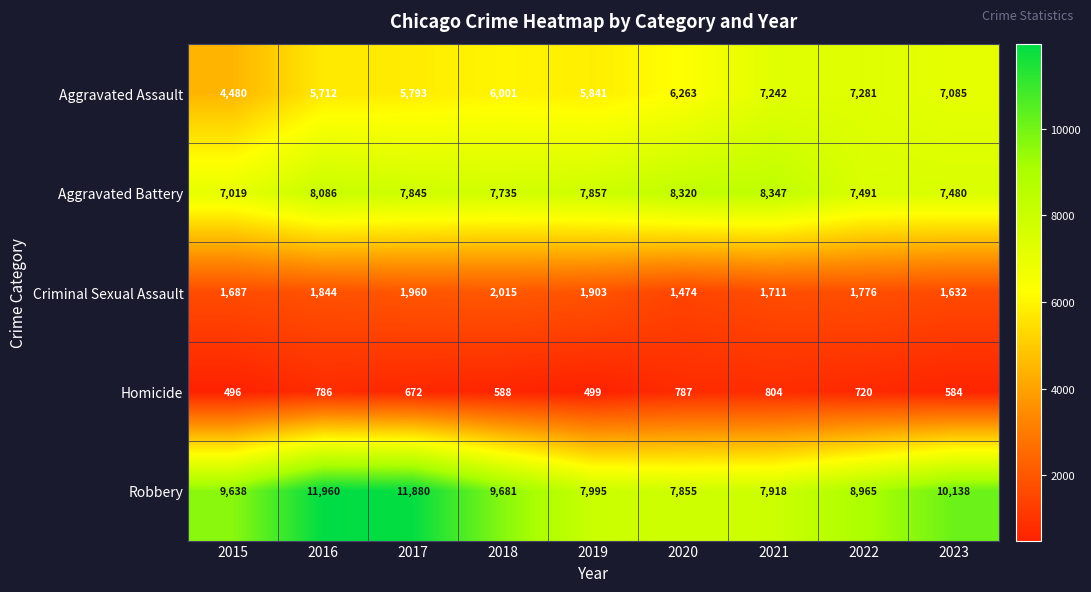

The value of Homicide at 2018 is 588. True or false?

True